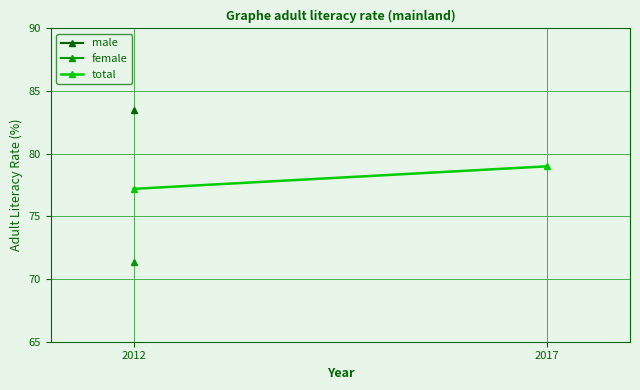

Rank the categories by value from highest to lowest.

2017, 2012